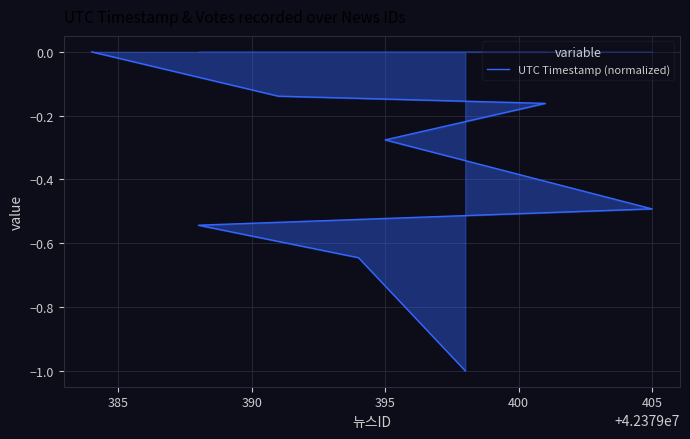

What is the sum of all values?

-3.3